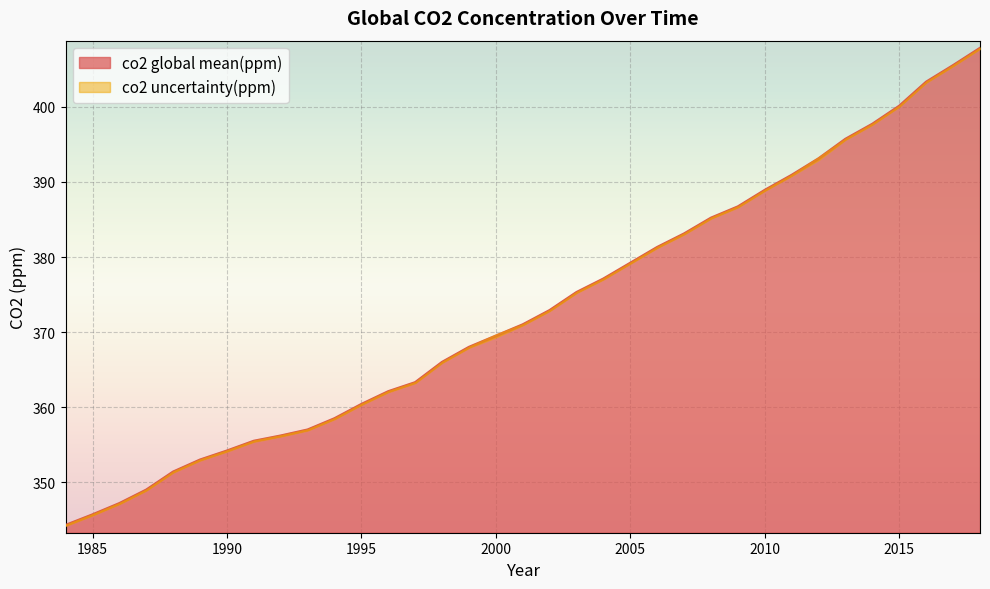

Does the chart display data point markers on the line(s)?

No